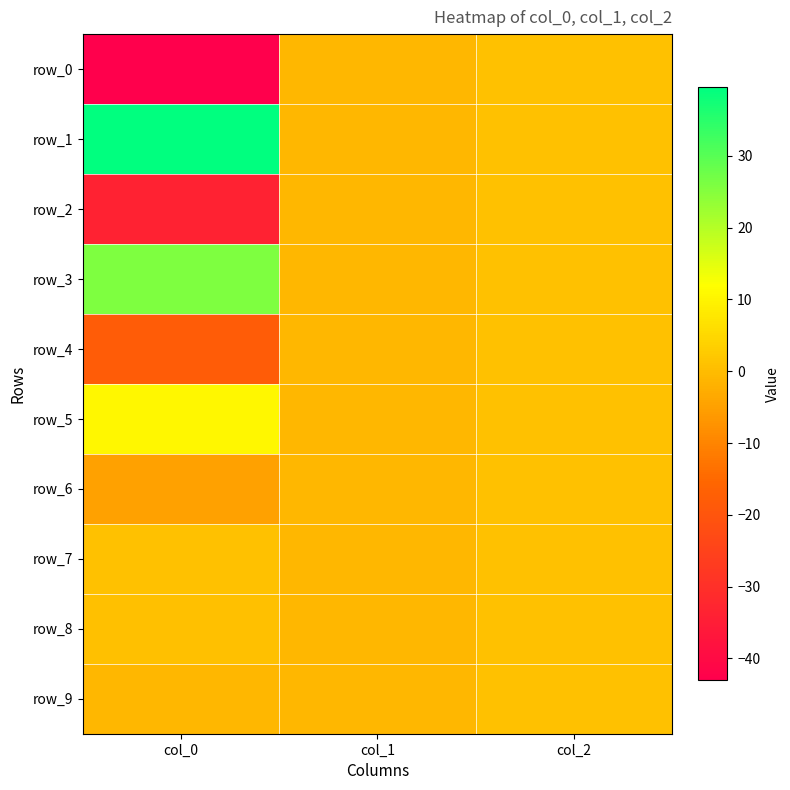

How many positive values does the row_9 series have?

1